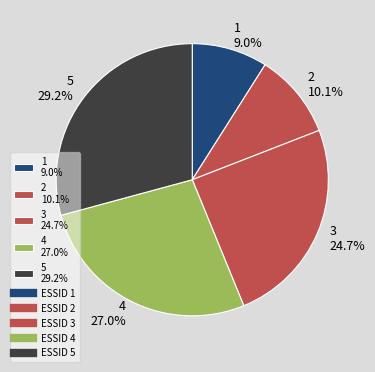

Between 2 10.1% and 5 29.2%, which is larger?

5 29.2%